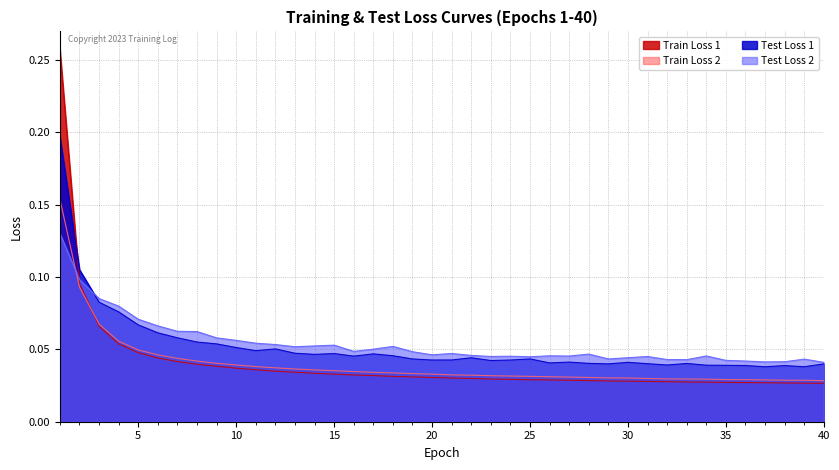

At which label is Test Loss 2 closest to 0?

40